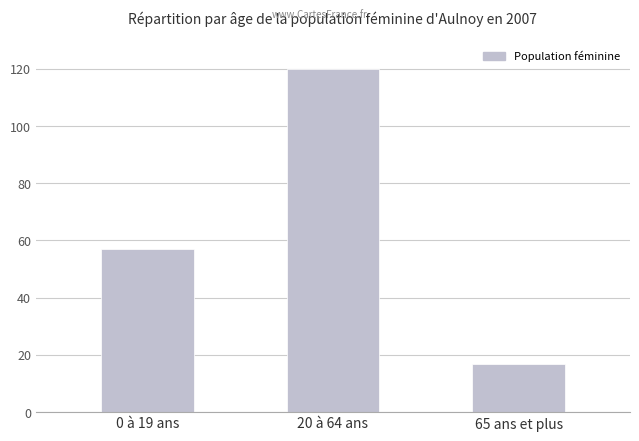

Approximately how many times larger is the value at 65 ans et plus compared to 20 à 64 ans?

0.1